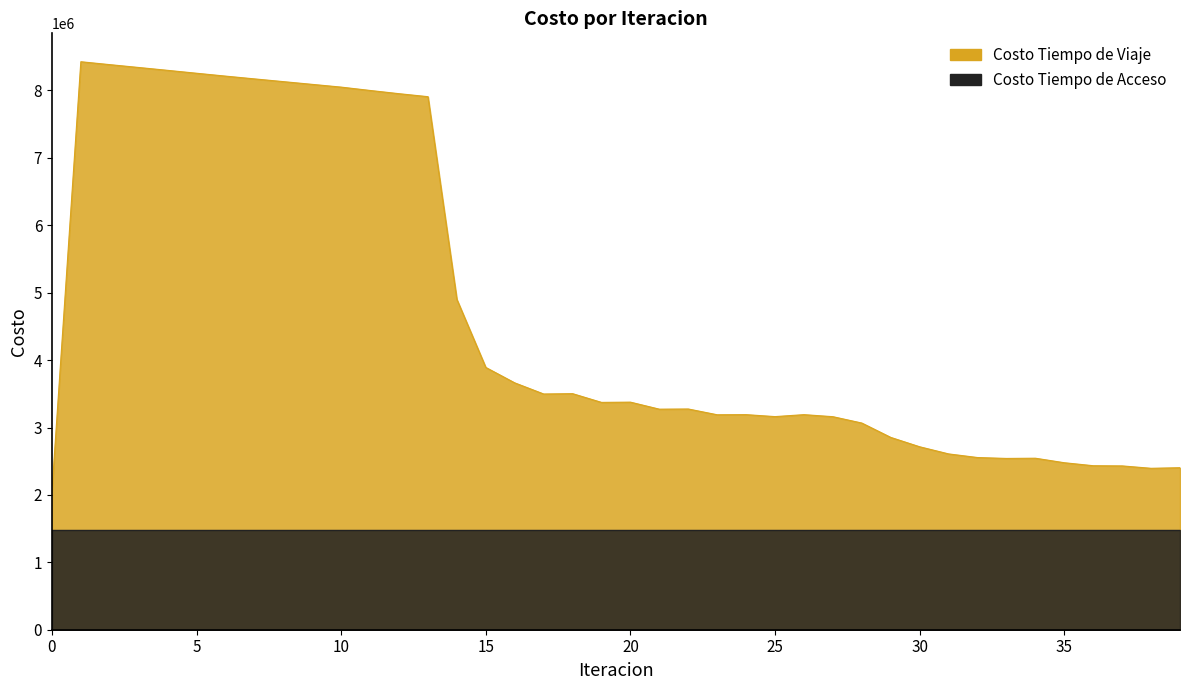

The chart shows a value of 3713178.4 at 34. True or false?

False